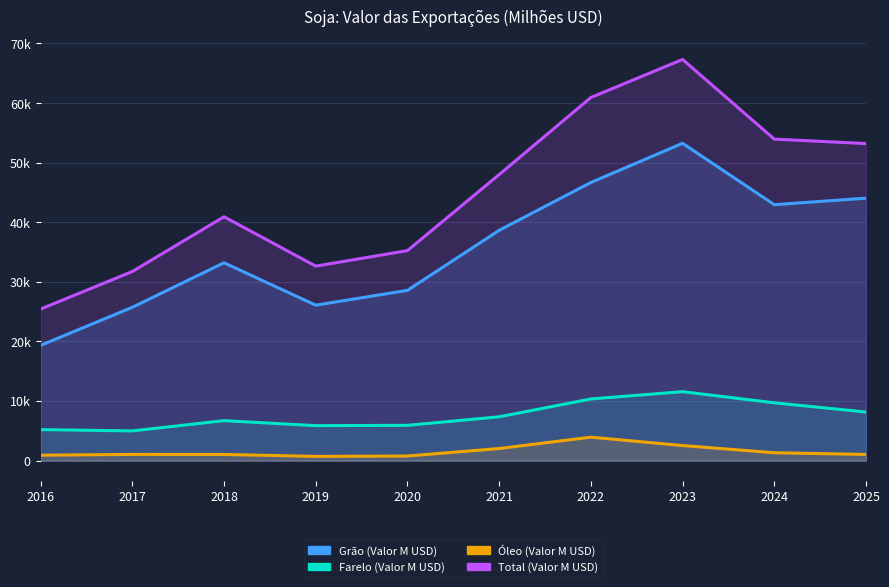

List the series in order of their peak value, lowest first.

Óleo (Valor M USD), Farelo (Valor M USD), Grão (Valor M USD), Total (Valor M USD)